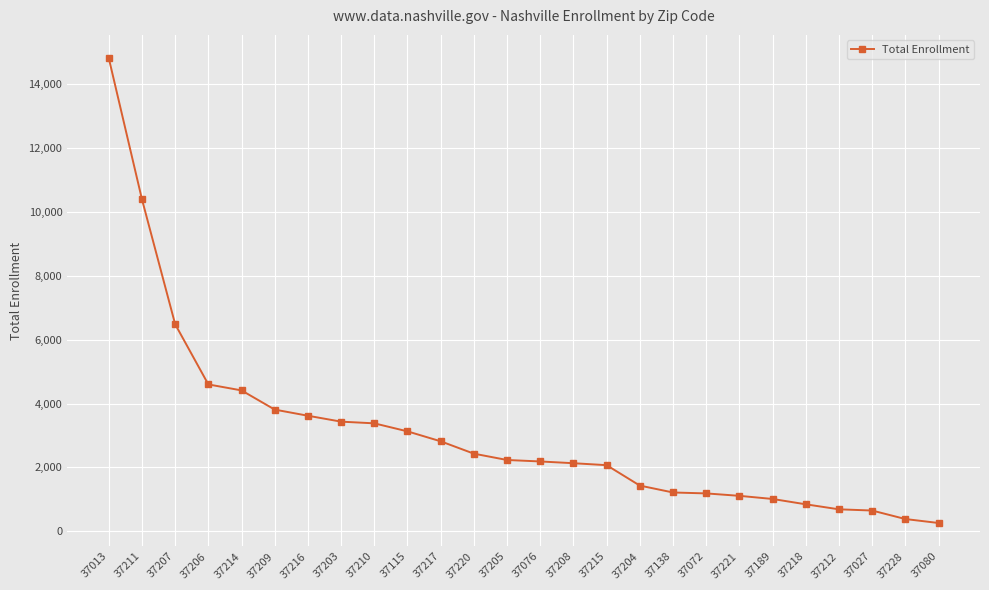

What is the average value?

3106